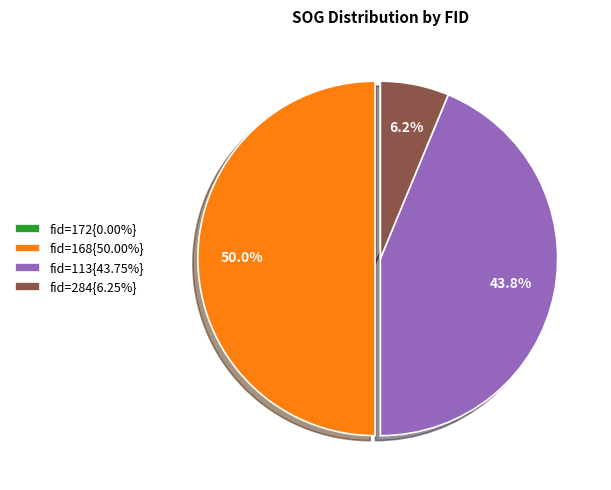

To the nearest percent, what is the average slice percentage?

25%